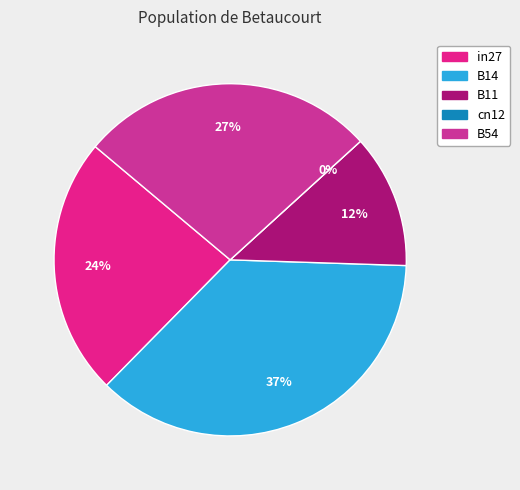

To the nearest percent, what is the combined percentage of B14 and cn12?

37%